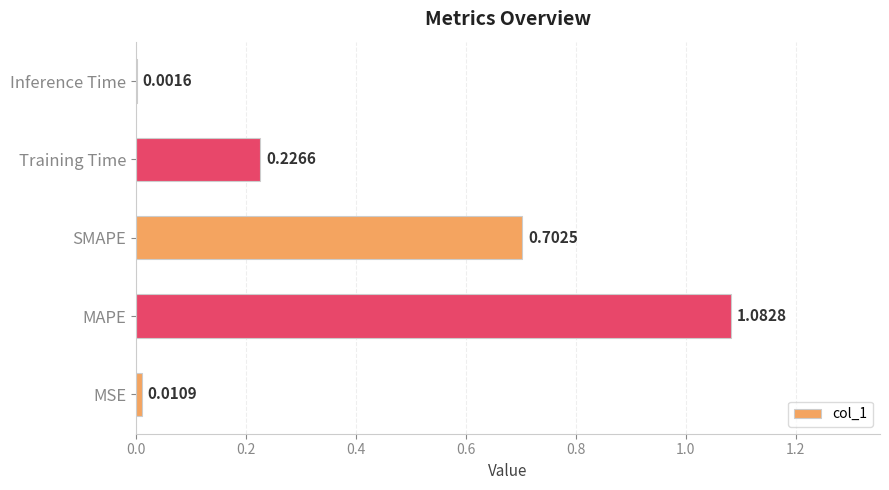

Count the number of data series in this chart.

1